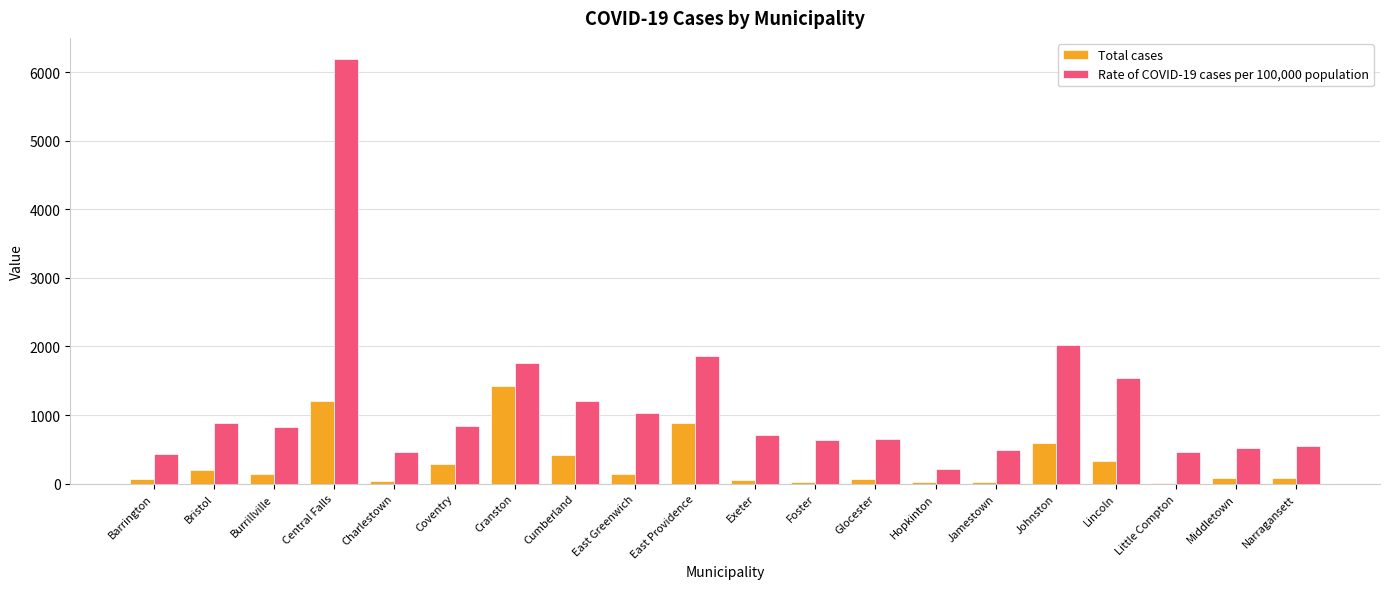

Is it true that Total cases equals 291 at Coventry?

True